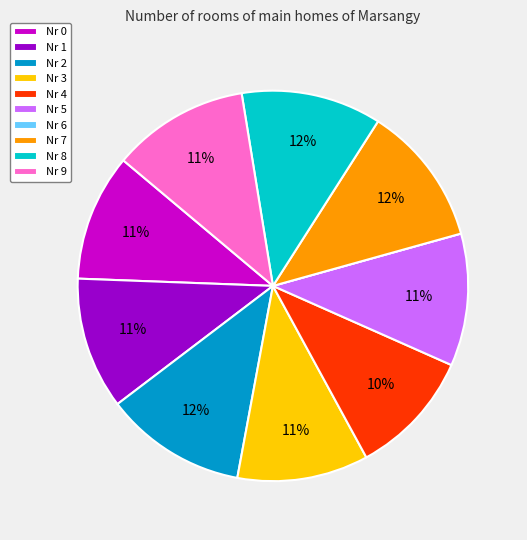

To the nearest percent, what percentage of the pie is Nr 3?

11%